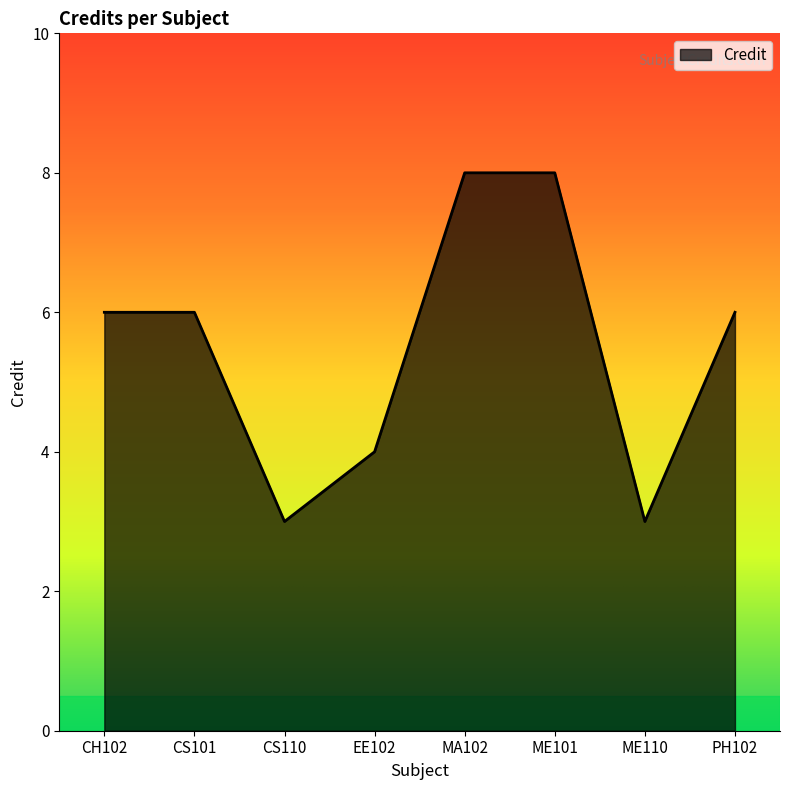

Is it true that the value at CH102 is 1?

False